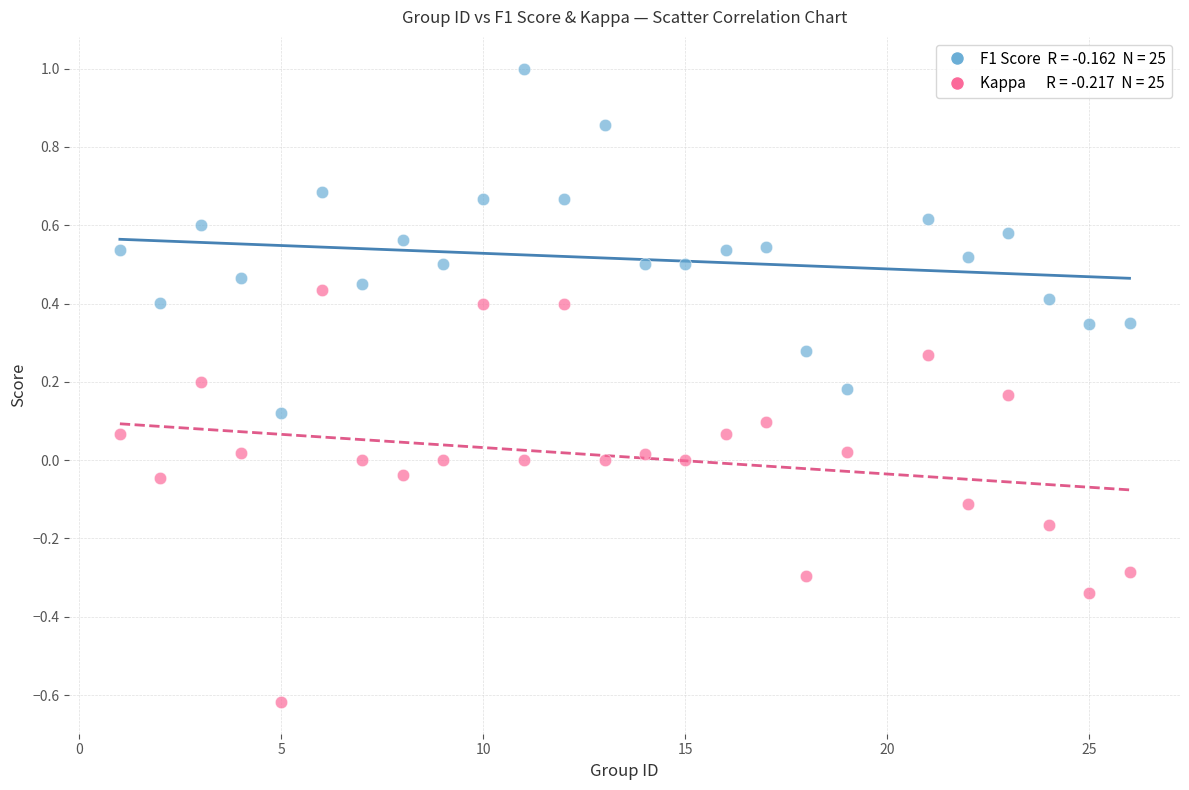

Across all data points, what is the range of X values (max minus min)?

25.0